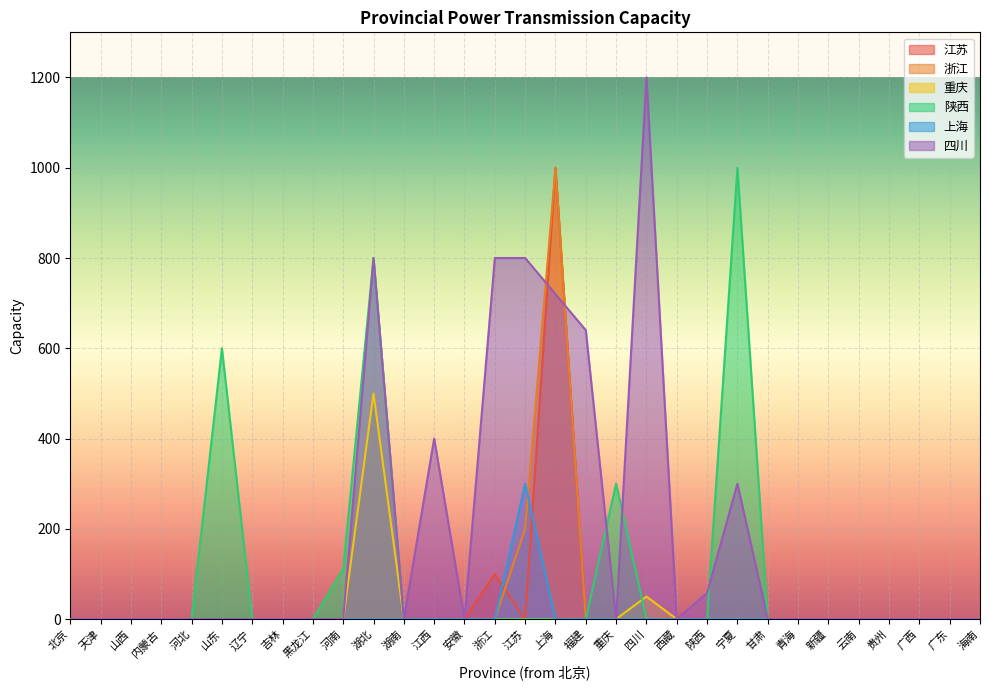

True or false: 上海 and 四川 intersect in this chart.

False